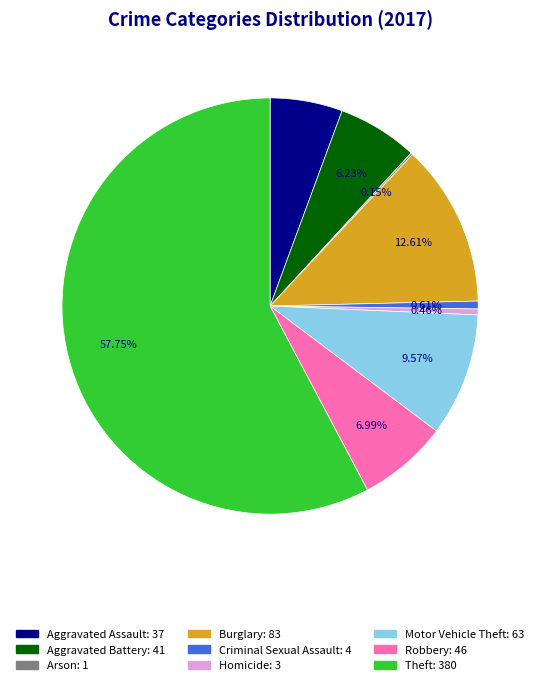

Which slice is the largest?

Theft